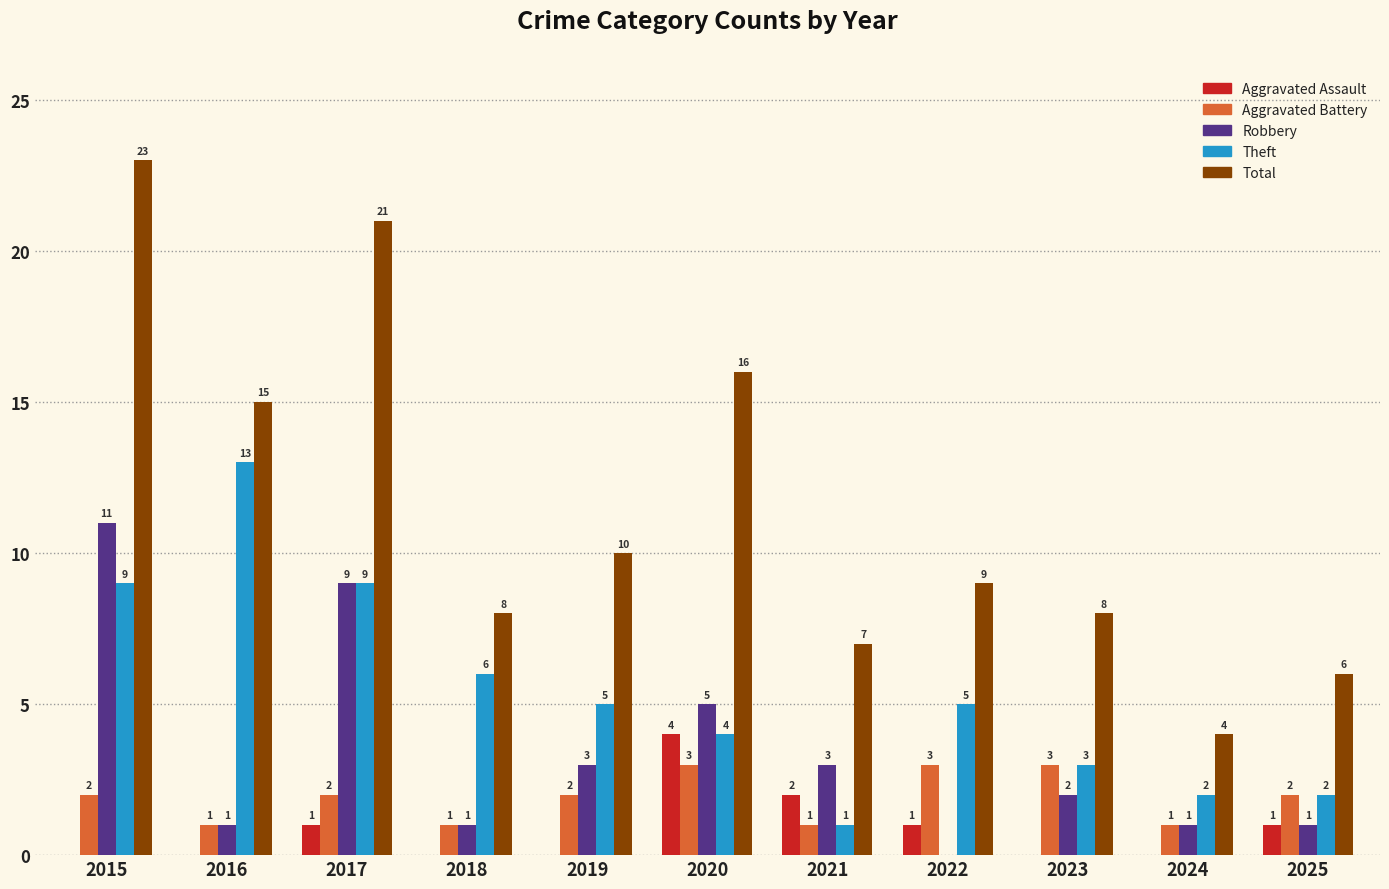

Which category has the highest value in the Robbery series?

2015